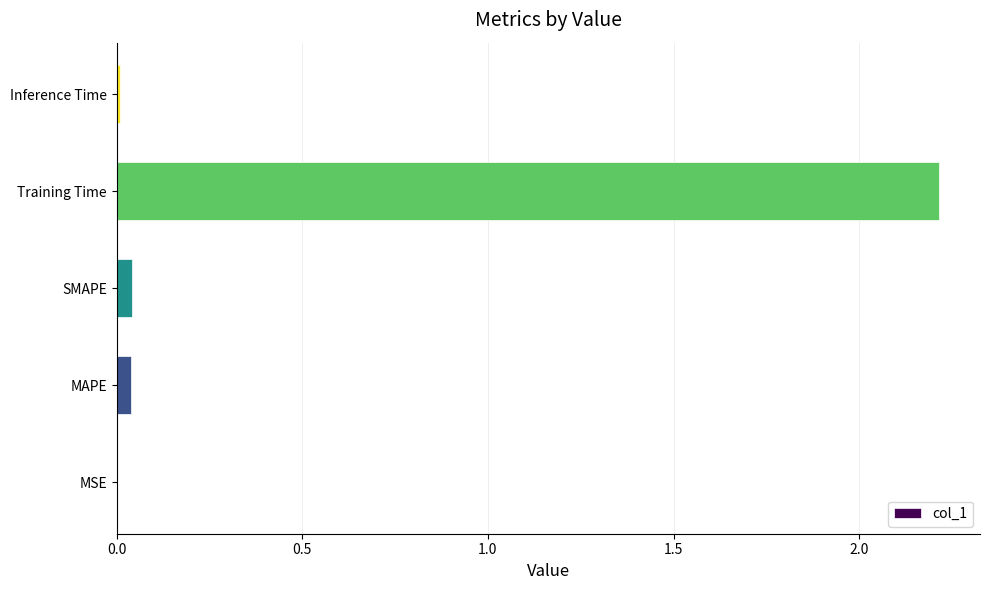

Which has a higher value, Training Time or Inference Time?

Training Time